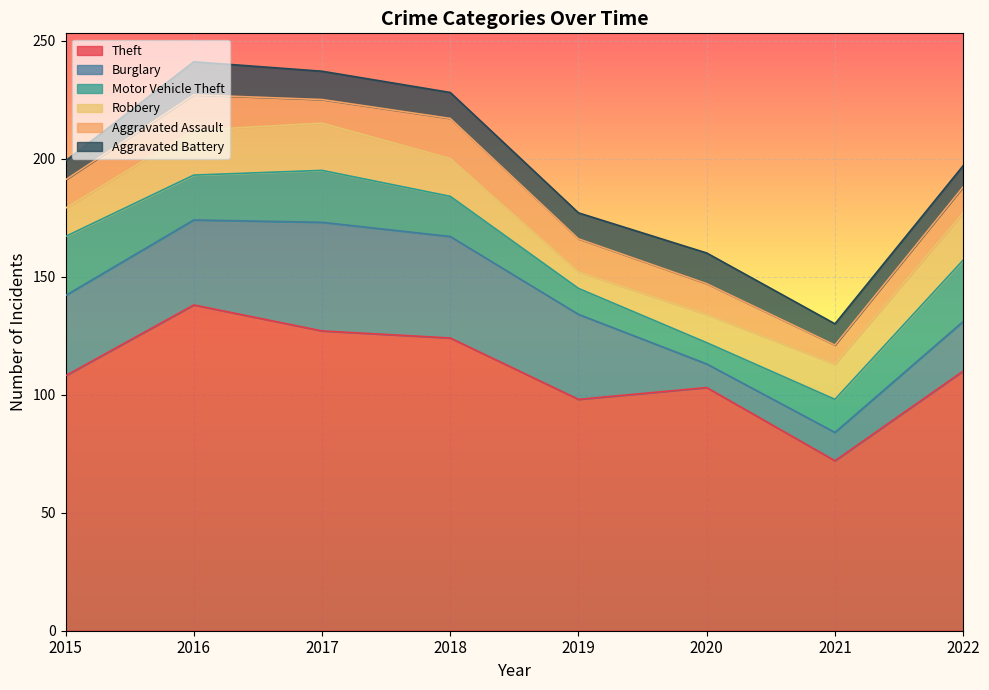

How many data points in Motor Vehicle Theft are less than 19?

4